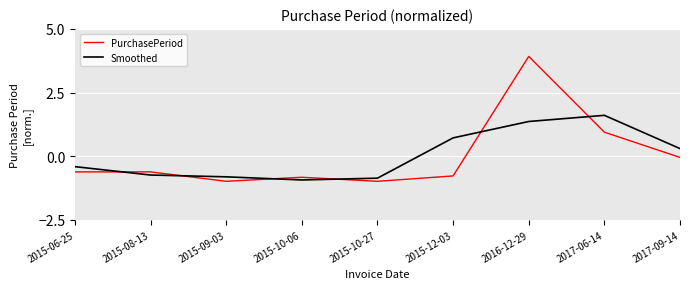

What position from the left is 2017-06-14?

8